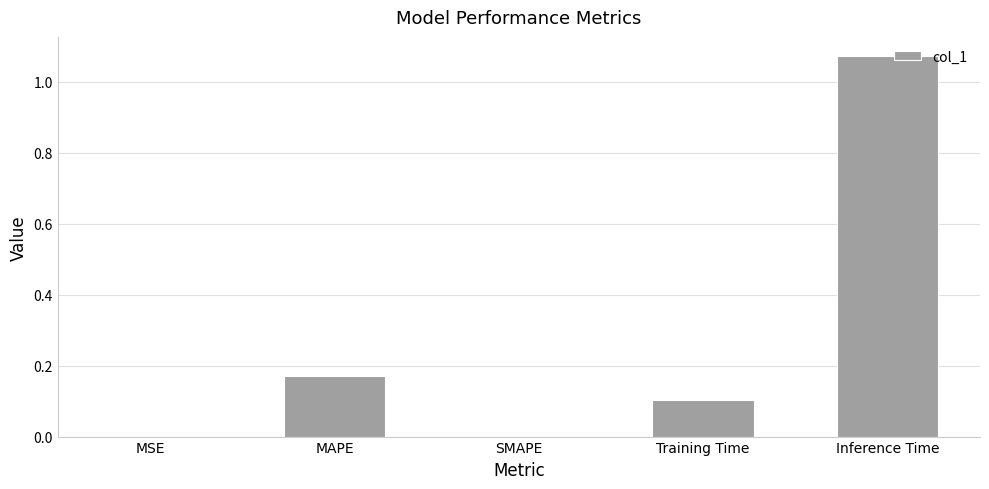

The value at SMAPE is -0.5. True or false?

False